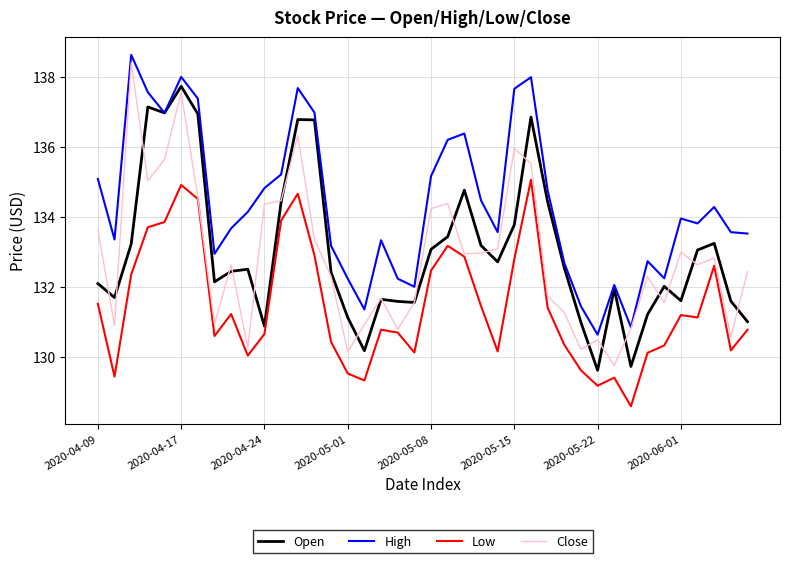

How many lines are shown in the chart?

4